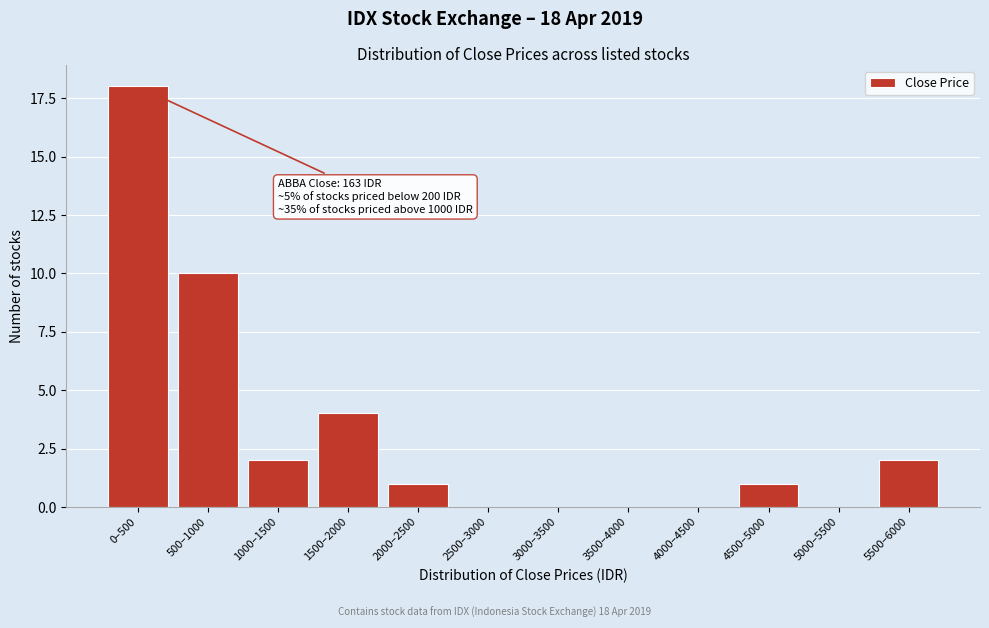

Reading left to right, what are all the values shown in this chart?

0–500=18	500–1000=10	1000–1500=2	1500–2000=4	2000–2500=1	2500–3000=0	3000–3500=0	3500–4000=0	4000–4500=0	4500–5000=1	5000–5500=0	5500–6000=2